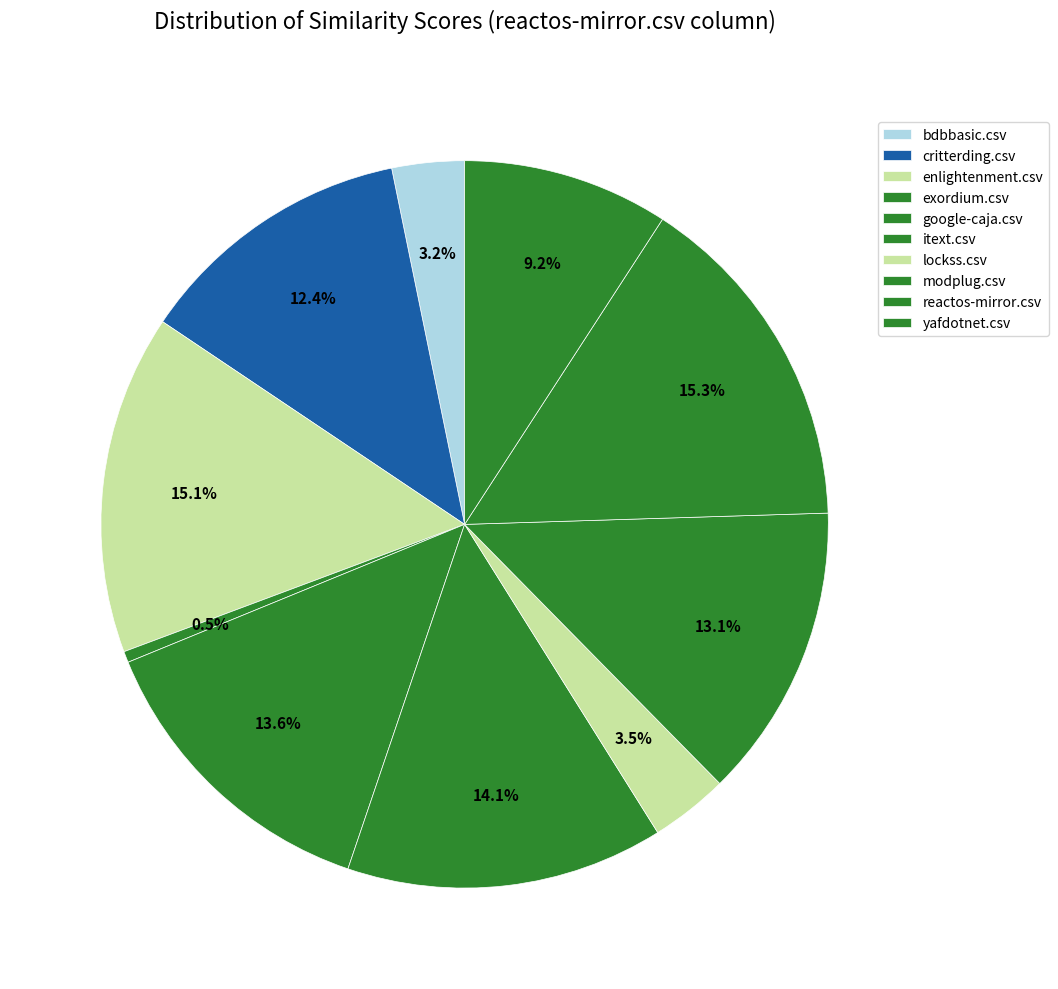

Which slice is the smallest?

exordium.csv